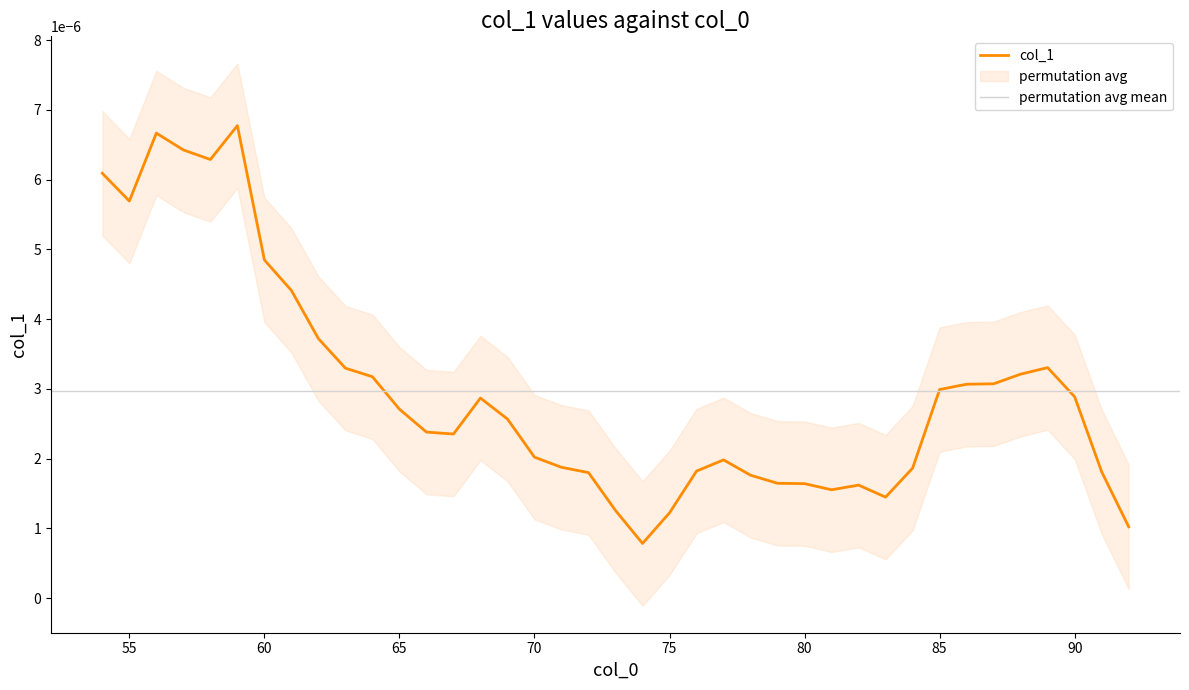

Is this an area chart (filled region under the line)?

No